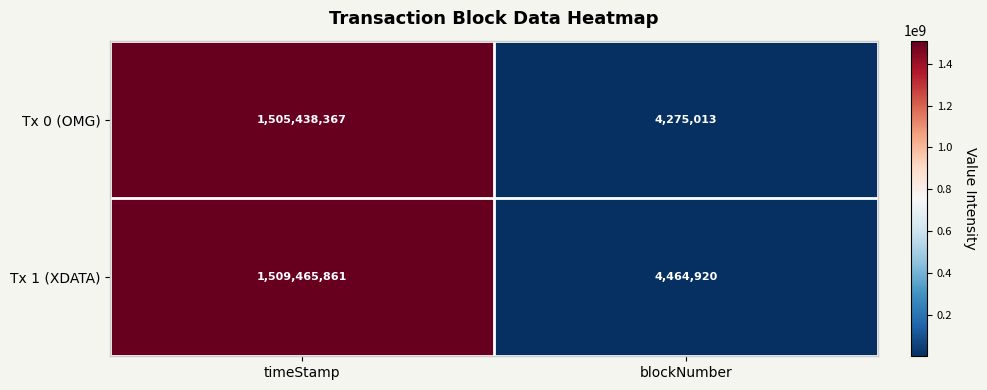

True or false: Tx 1 (XDATA) has a value of 1509465861 at timeStamp.

True